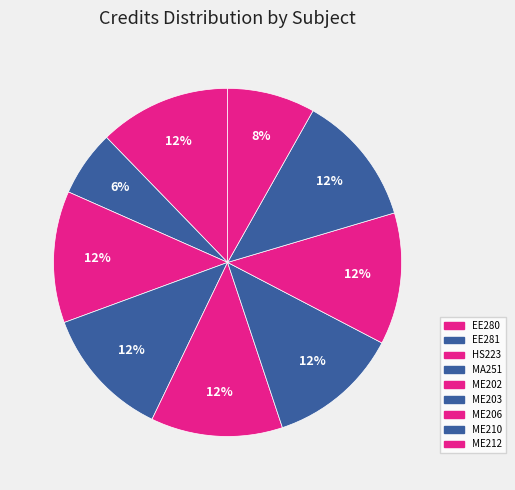

How many slices are in this pie chart?

9